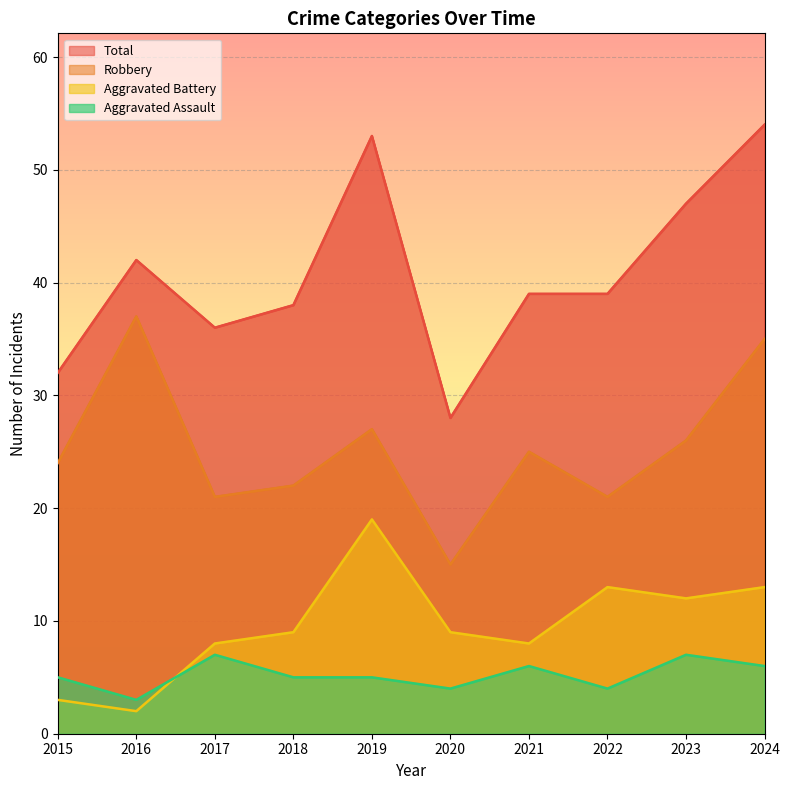

Is it true that Robbery equals 35 at 2024?

True